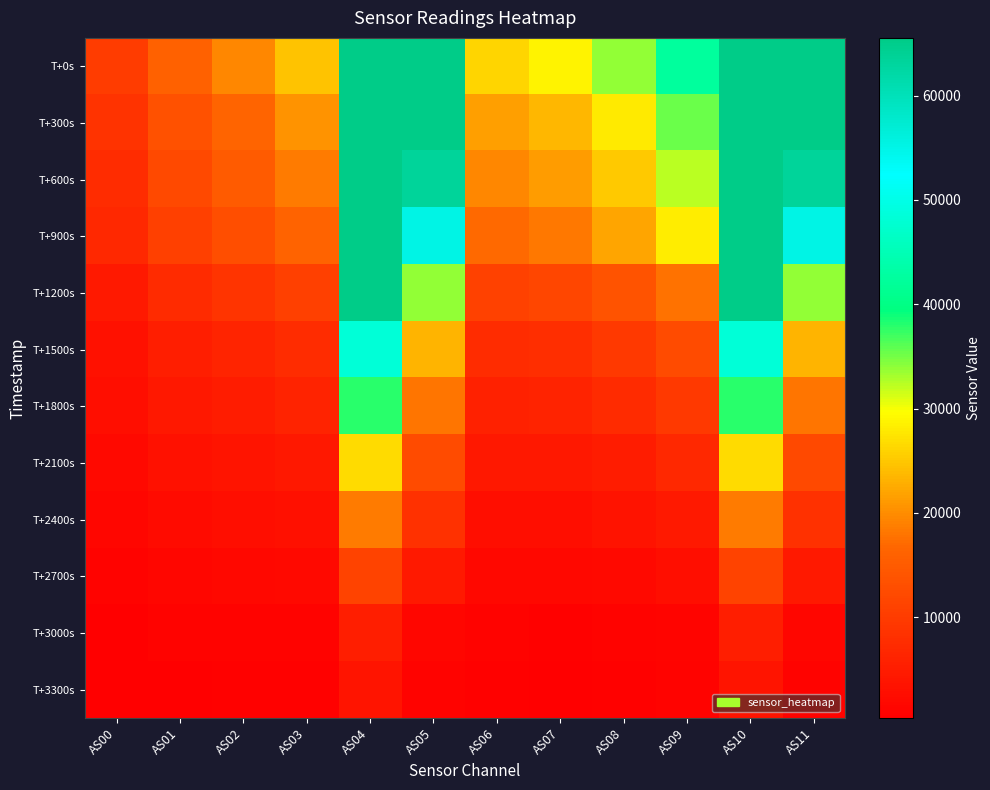

Reading left to right, extract all data points from this chart.

T+0s: AS00=10221	AS01=16109	AS02=19695	AS03=24691	AS04=65535	AS05=65535	AS06=26303	AS07=28715	AS08=33876	AS09=42560	AS10=65535	AS11=65535
T+300s: AS00=8542	AS01=13456	AS02=16421	AS03=20485	AS04=65535	AS05=65535	AS06=21686	AS07=23604	AS08=27910	AS09=35250	AS10=65535	AS11=65535
T+600s: AS00=7721	AS01=12219	AS02=14895	AS03=18569	AS04=65535	AS05=63433	AS06=19549	AS07=21261	AS08=25276	AS09=32273	AS10=65535	AS11=63449
T+900s: AS00=6748	AS01=10727	AS02=13068	AS03=16222	AS04=65535	AS05=55217	AS06=16961	AS07=18395	AS08=22005	AS09=28302	AS10=65535	AS11=55224
T+1200s: AS00=4640	AS01=7353	AS02=8847	AS03=10691	AS04=65535	AS05=33764	AS06=10927	AS07=11579	AS08=13822	AS09=17678	AS10=65535	AS11=33753
T+1500s: AS00=3353	AS01=5340	AS02=6373	AS03=7587	AS04=48243	AS05=23368	AS06=7633	AS07=7986	AS08=9554	AS09=12323	AS10=48226	AS11=23367
T+1800s: AS00=2666	AS01=4272	AS02=5091	AS03=5995	AS04=37963	AS05=18057	AS06=5942	AS07=6158	AS08=7431	AS09=9681	AS10=37931	AS11=18055
T+2100s: AS00=1987	AS01=3198	AS02=3777	AS03=4349	AS04=26816	AS05=12324	AS06=4203	AS07=4270	AS08=5165	AS09=6776	AS10=26798	AS11=12316
T+2400s: AS00=1395	AS01=2268	AS02=2662	AS03=3010	AS04=18431	AS05=8270	AS06=2842	AS07=2842	AS08=3463	AS09=4603	AS10=18436	AS11=8264
T+2700s: AS00=902	AS01=1488	AS02=1742	AS03=1907	AS04=11078	AS05=4540	AS06=1744	AS07=1685	AS08=2055	AS09=2732	AS10=11069	AS11=4534
T+3000s: AS00=511	AS01=872	AS02=1017	AS03=1059	AS04=5383	AS05=1528	AS06=915	AS07=819	AS08=978	AS09=1260	AS10=5379	AS11=1528
T+3300s: AS00=350	AS01=604	AS02=710	AS03=735	AS04=3758	AS05=1028	AS06=625	AS07=555	AS08=678	AS09=897	AS10=3758	AS11=1028